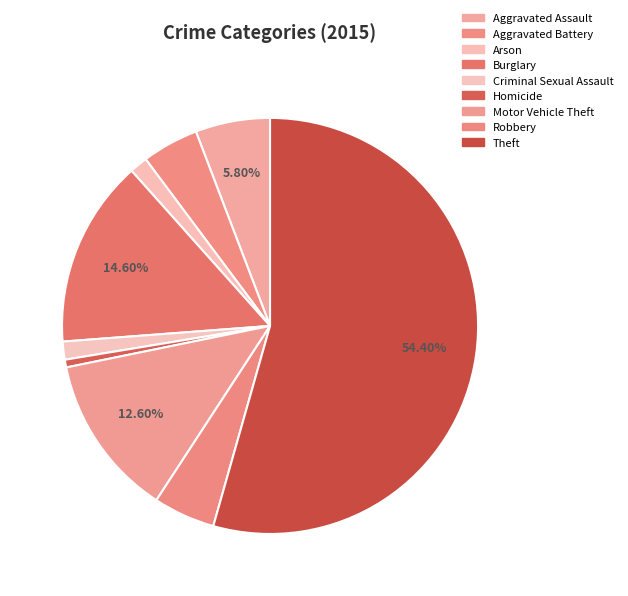

How many segments does this pie chart have?

9